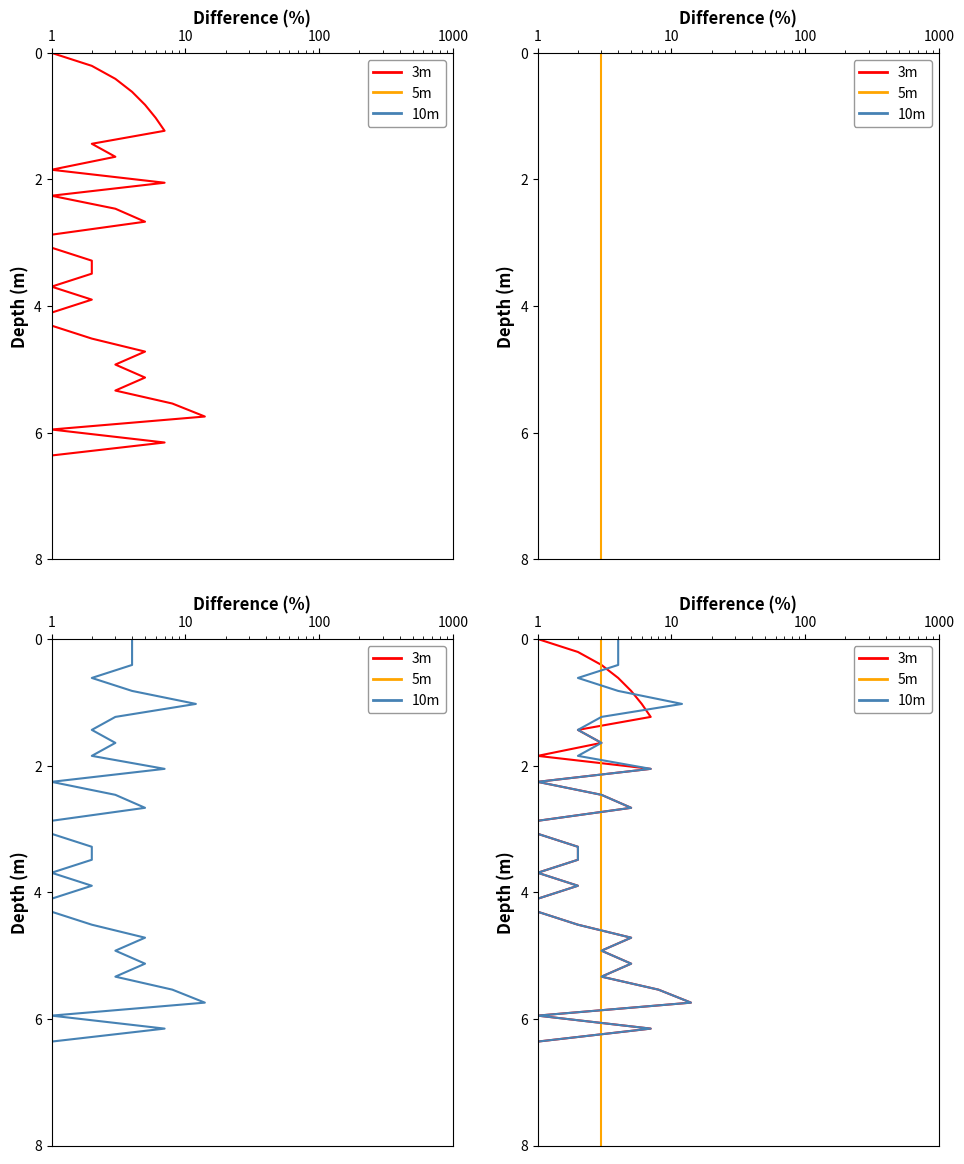

At how many categories does at least one series exceed 1?

35